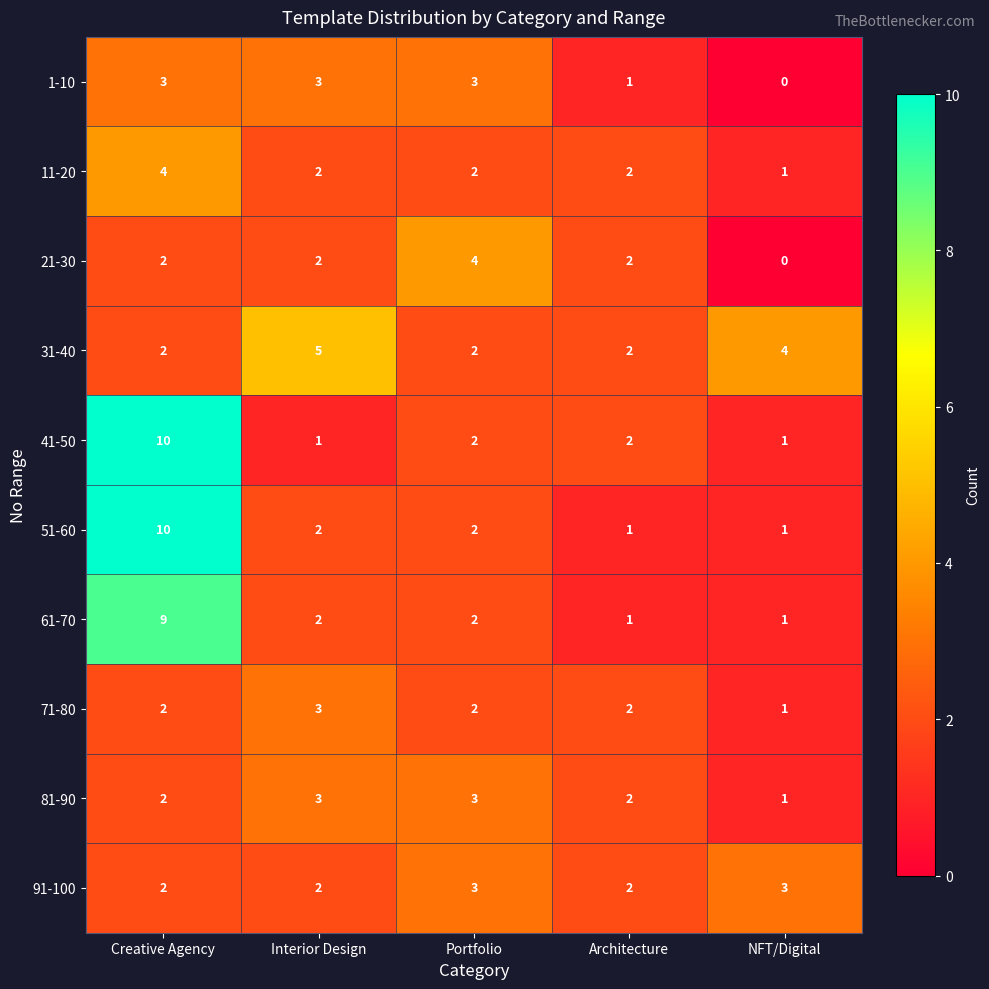

What is the spread (max minus min) of values at NFT/Digital?

4